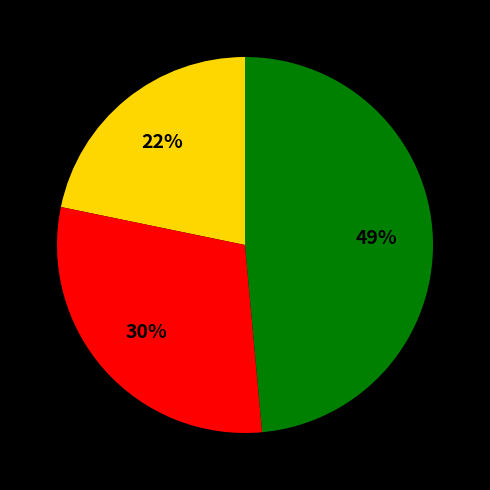

To the nearest percent, what is the average slice percentage?

33%